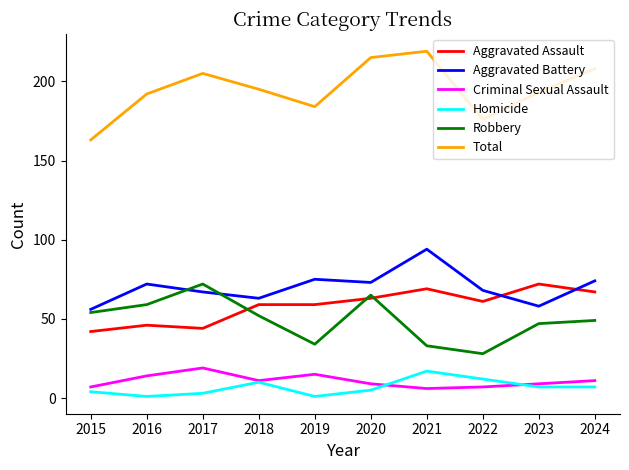

What is the approximate value of Aggravated Battery at 2022?

68